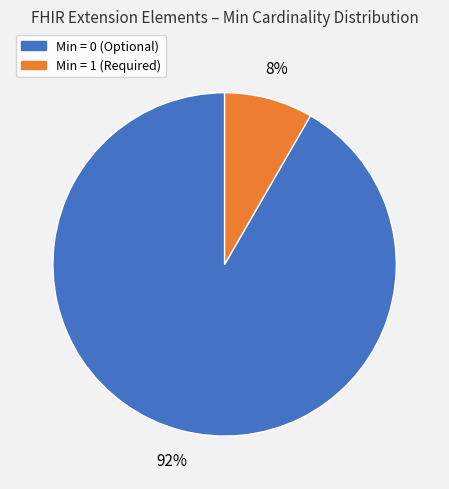

To the nearest percent, what is the average slice percentage?

50%